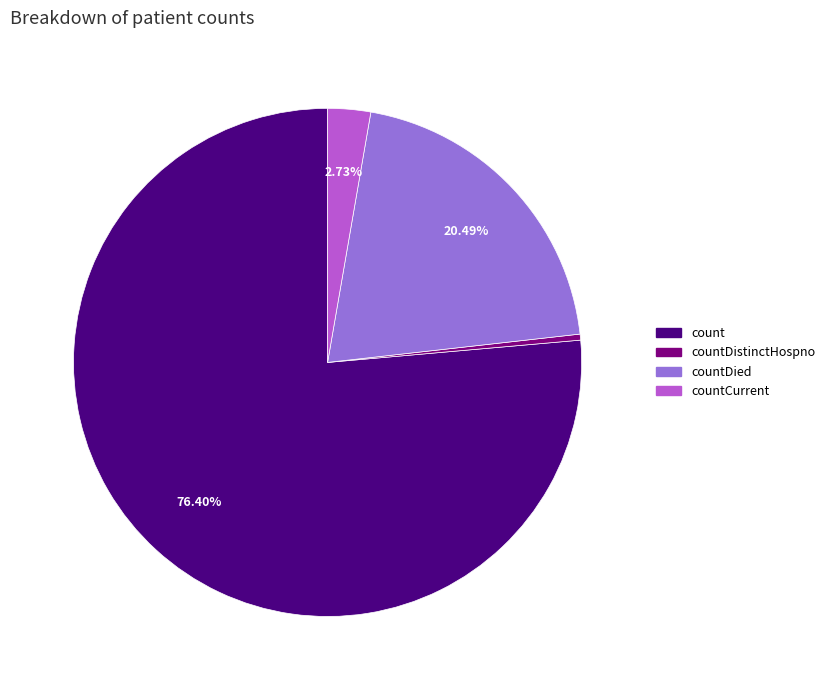

To the nearest percent, what percentage of the pie is count?

76%